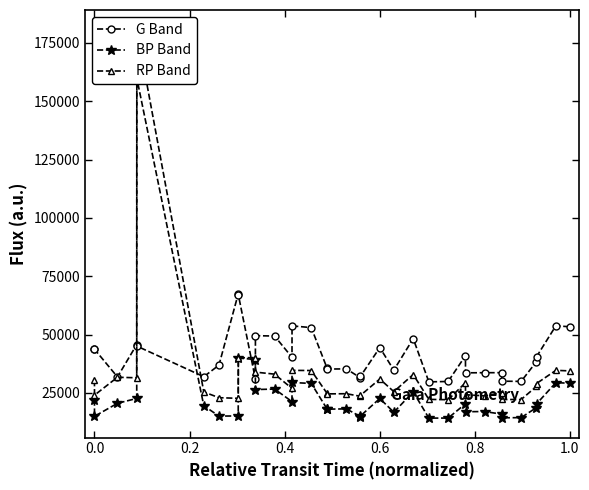

How many data points in BP Band are less than 19517?

17